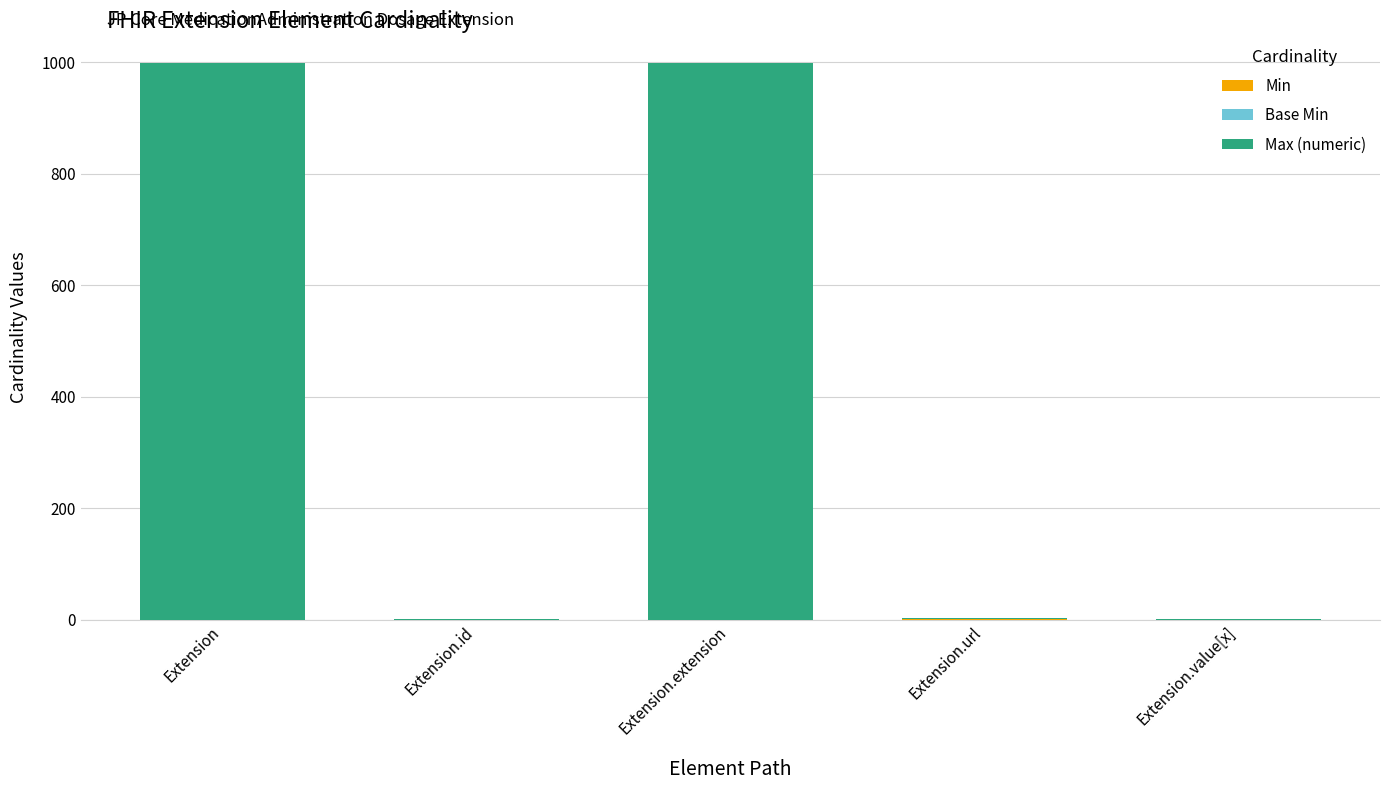

The value of Max (numeric) at Extension.extension is 999. True or false?

True